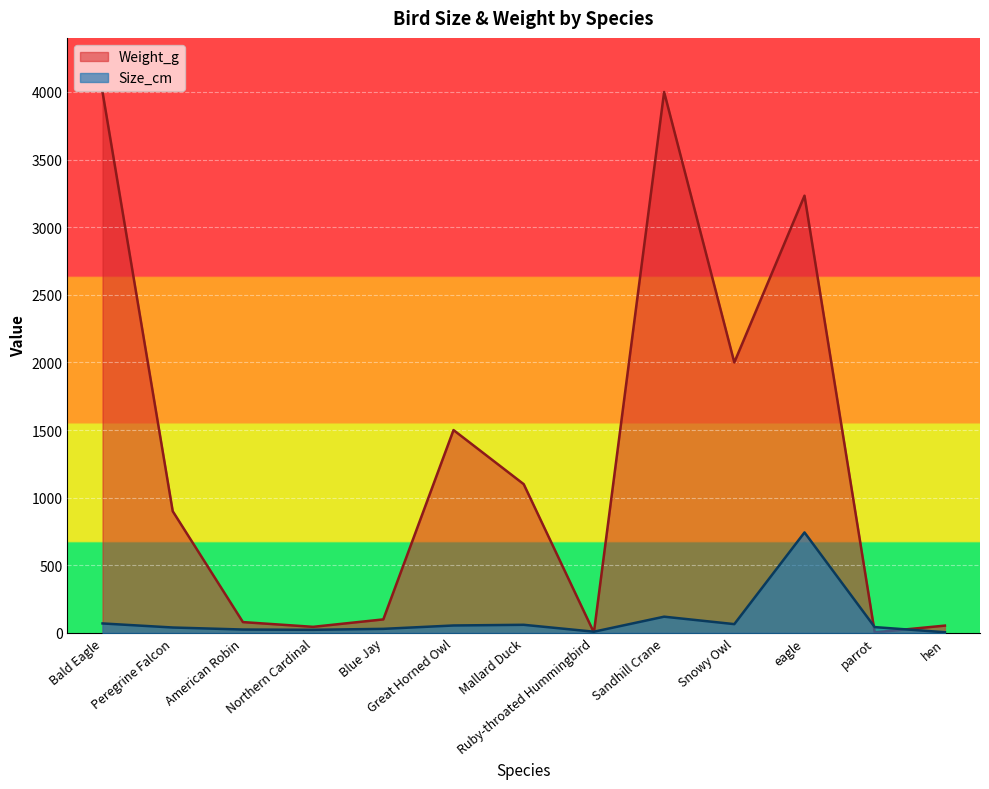

How many data points in Weight_g are less than 900?

6